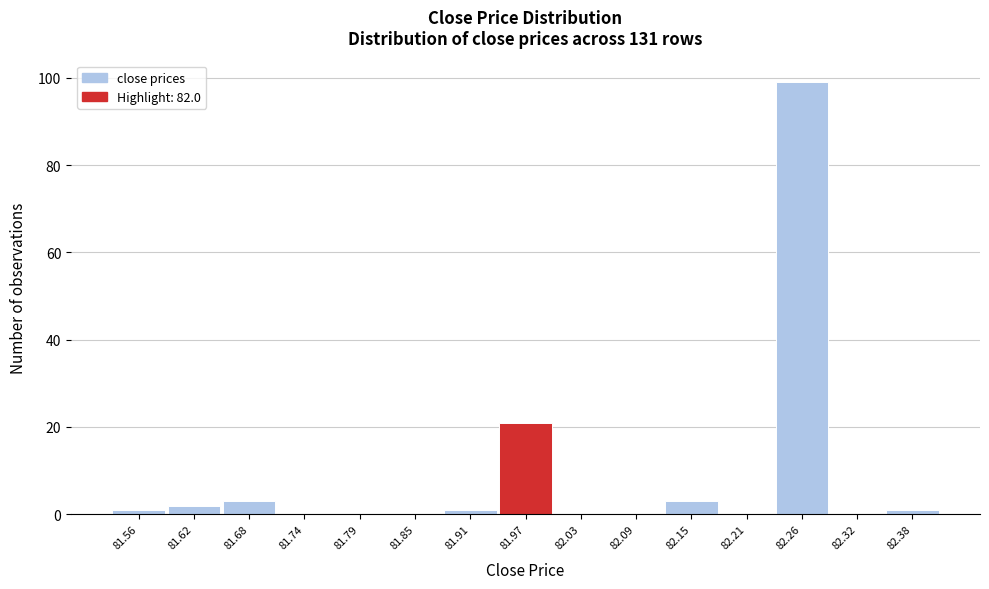

Reading left to right, extract all data points from this chart.

81.56=1	81.62=2	81.68=3	81.74=0	81.79=0	81.85=0	81.91=1	81.97=21	82.03=0	82.09=0	82.15=3	82.21=0	82.26=99	82.32=0	82.38=1